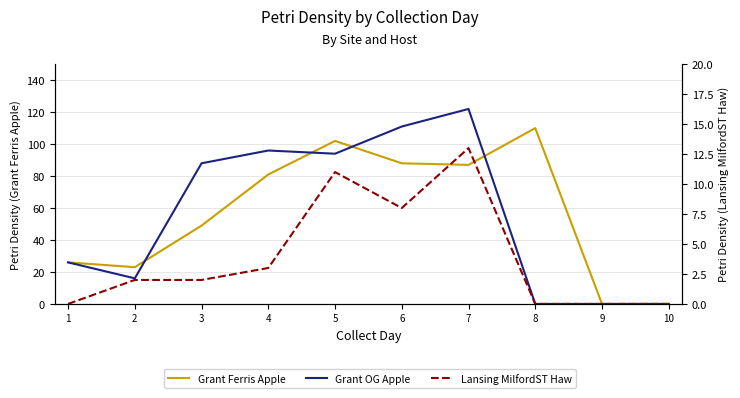

The value of Grant Ferris Apple at 3 is 49. True or false?

True